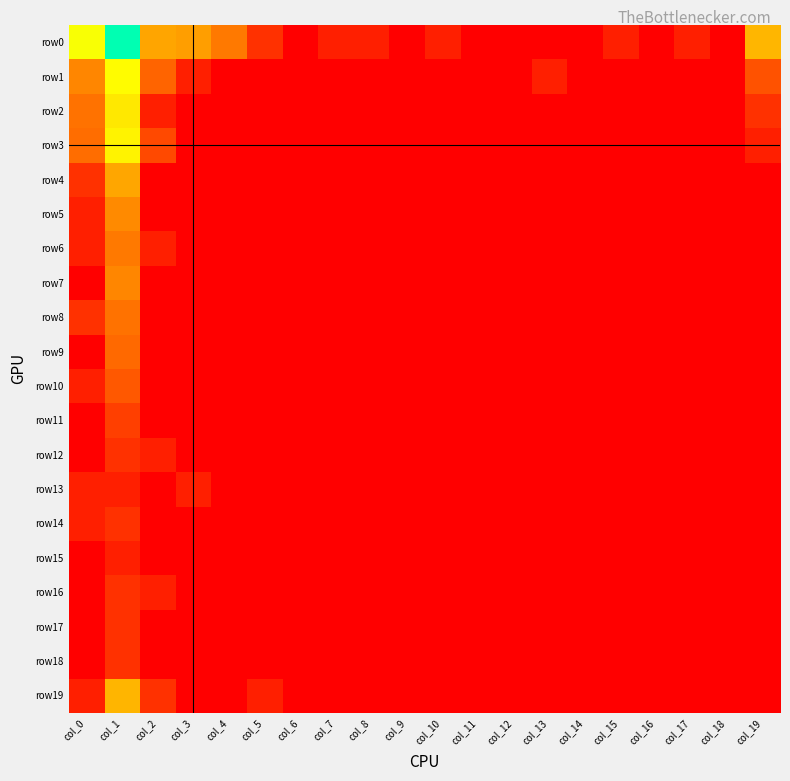

How many series are shown in this chart?

20